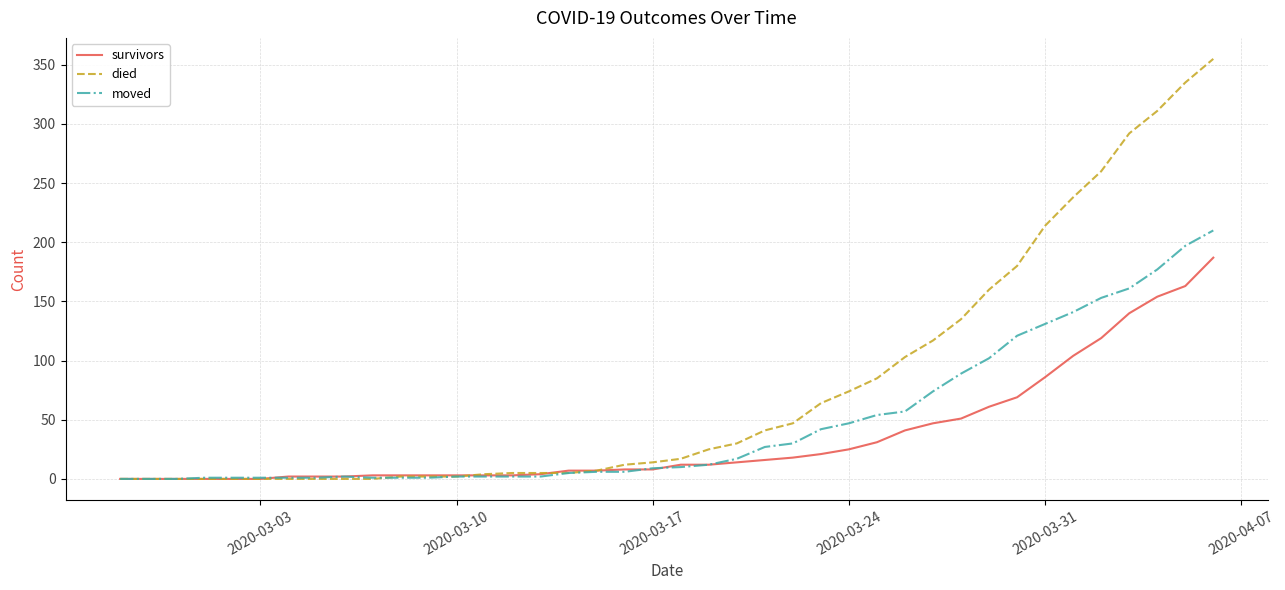

Which series has the widest spread of values?

died